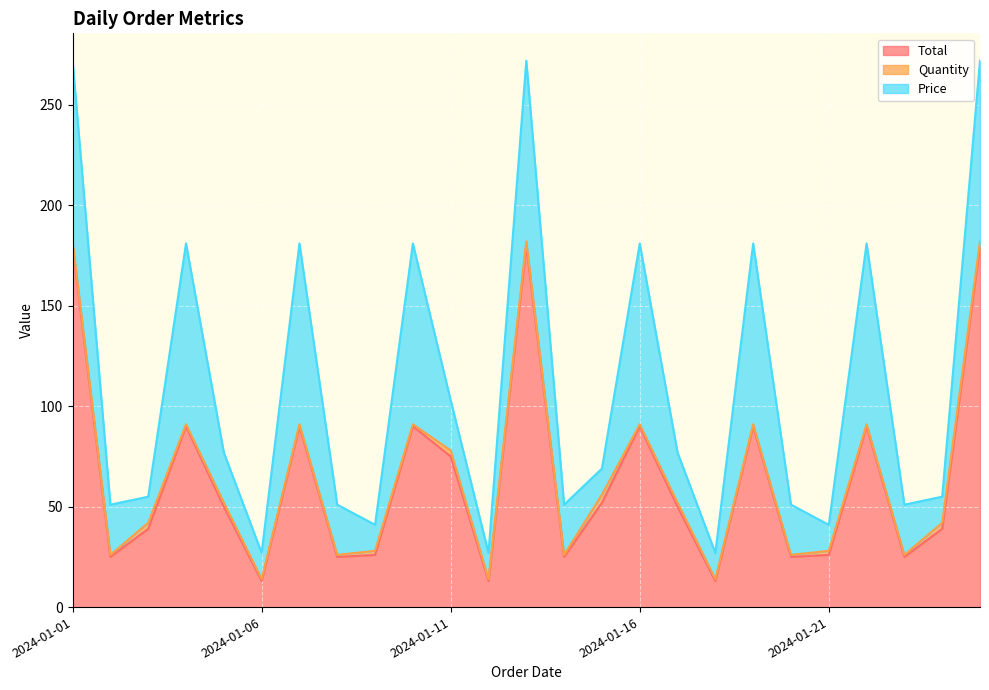

What is the total value across all series at 2024-01-16?

181.0